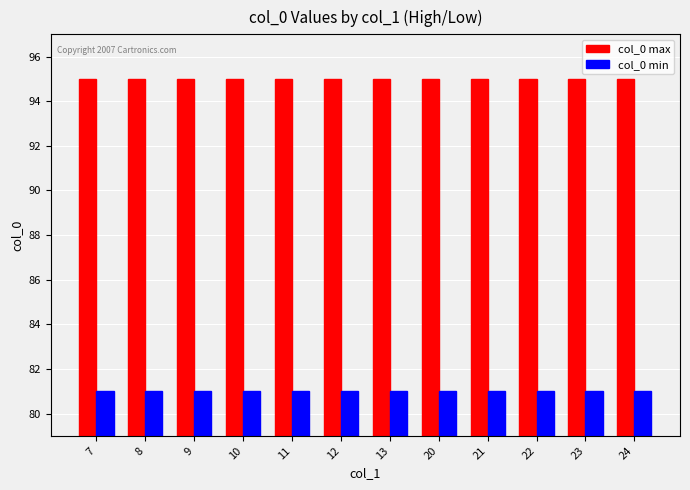

Which series has the largest total across all categories?

col_0 max